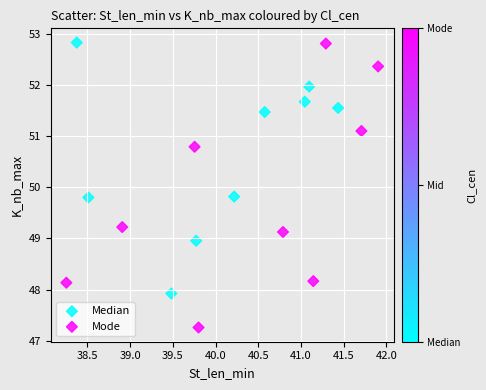

Which series has the largest Y range (max minus min)?

Mode